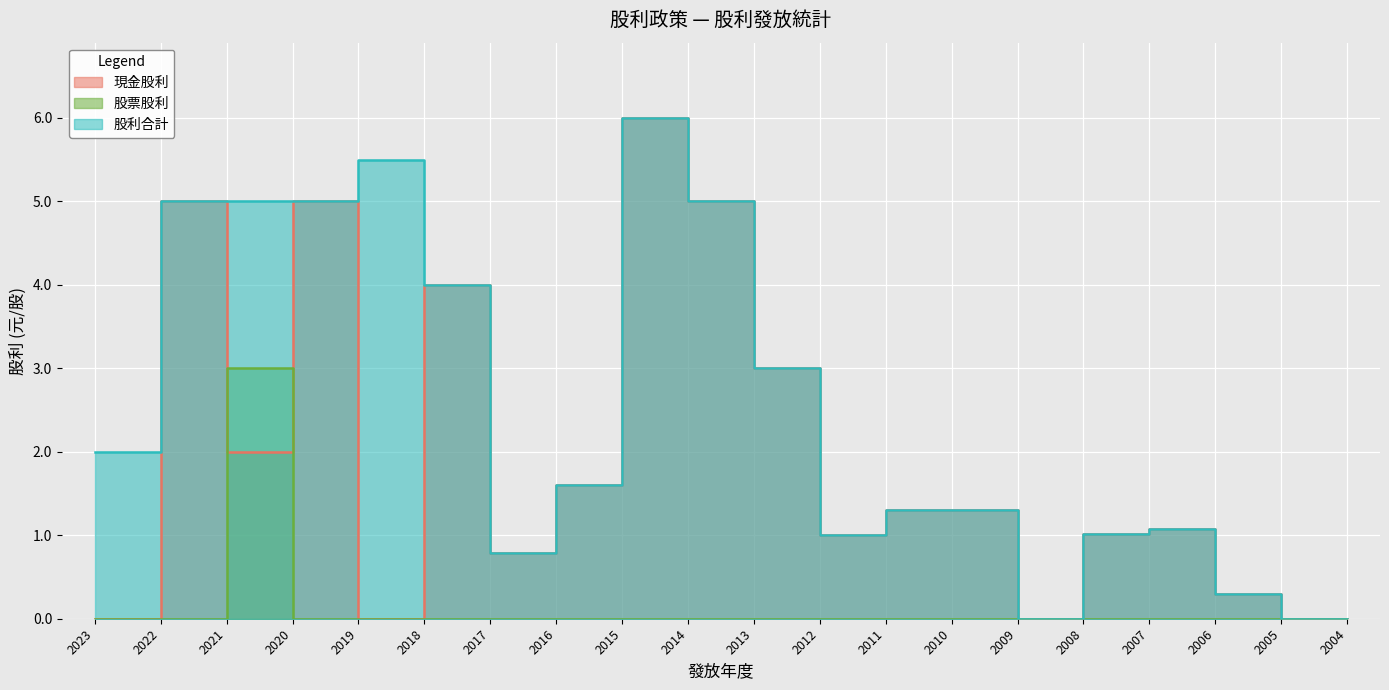

How many interior local valleys does the 現金股利 series have?

5